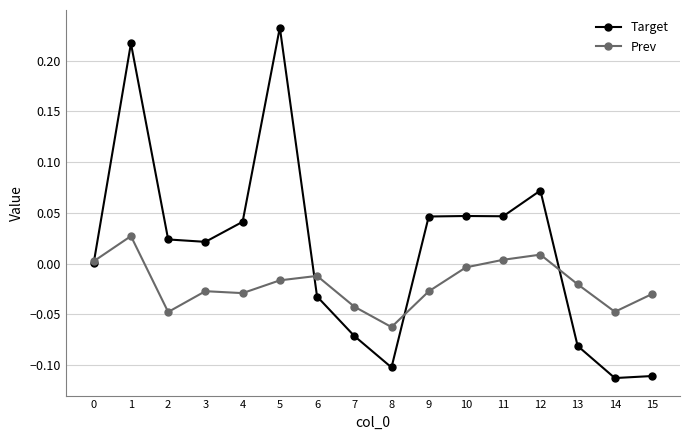

The value of Prev at 7 is -0.0. True or false?

True